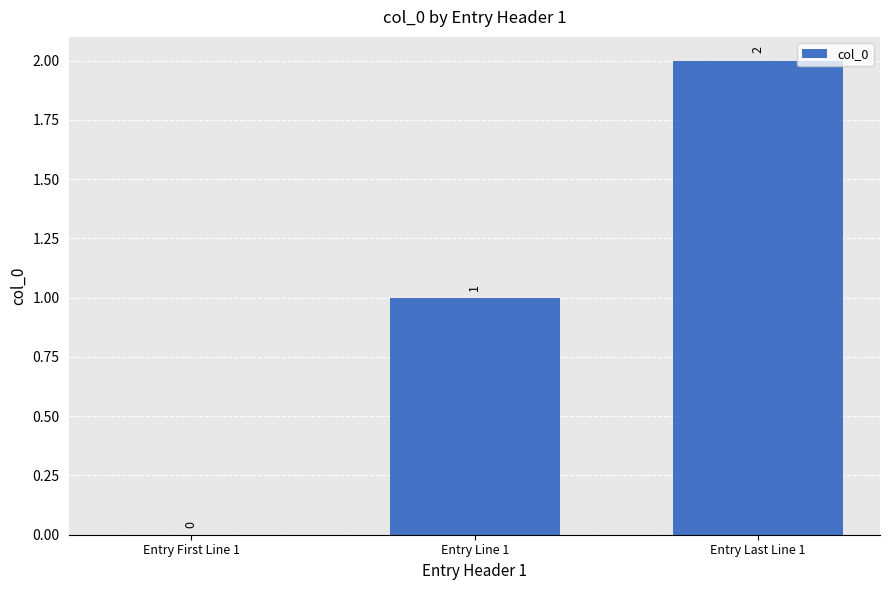

What is the average value?

1